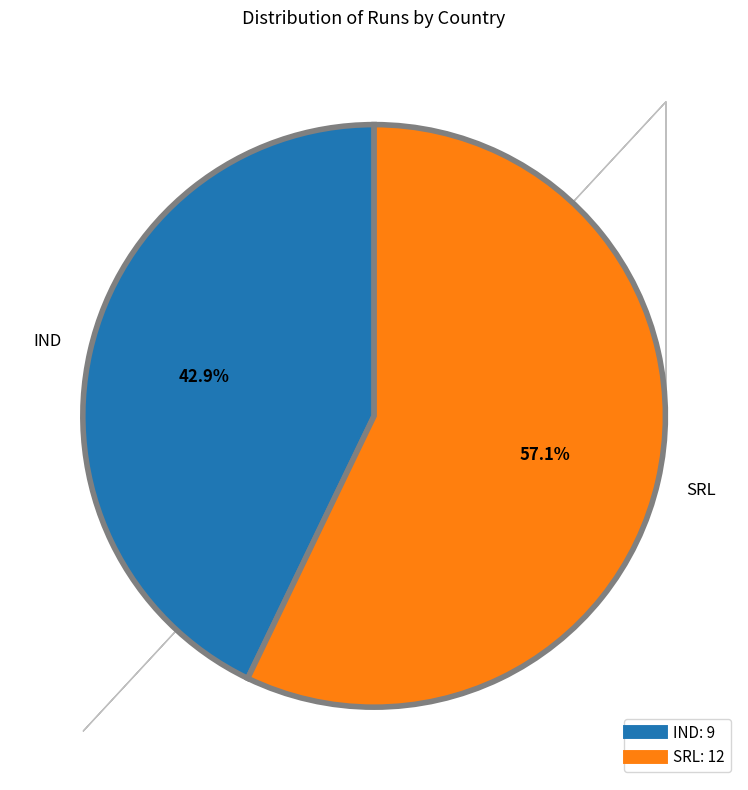

Which category accounts for the majority?

SRL